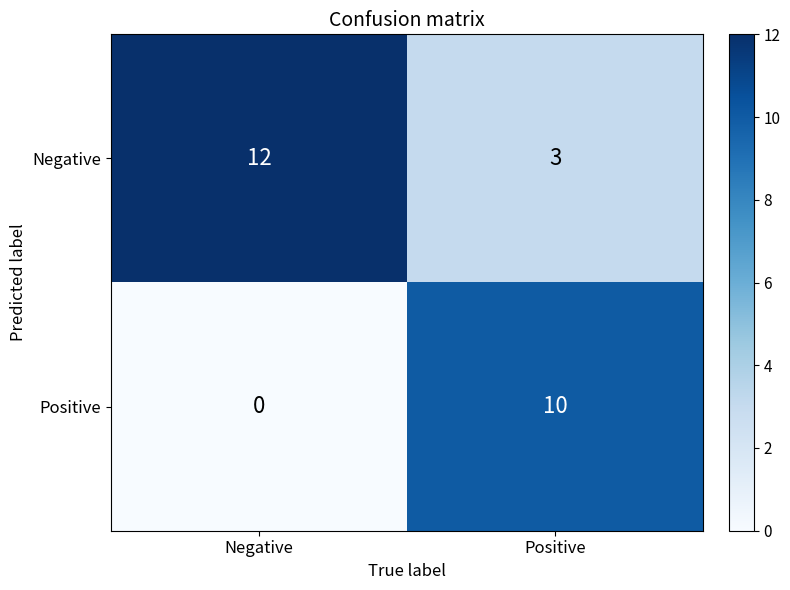

At Positive, list the series in order from largest to smallest.

Positive, Negative